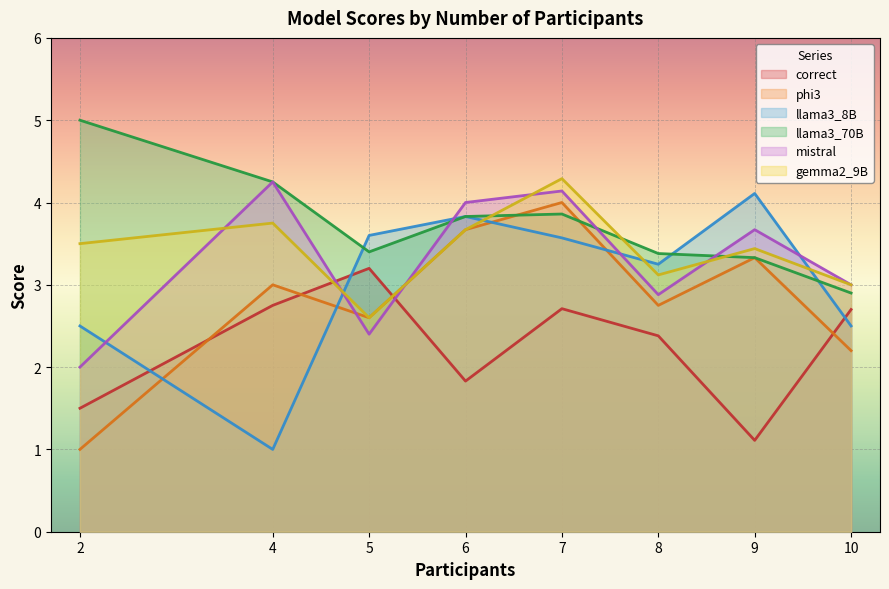

What is the sum of the llama3_8B values at 2 and 9?

6.6